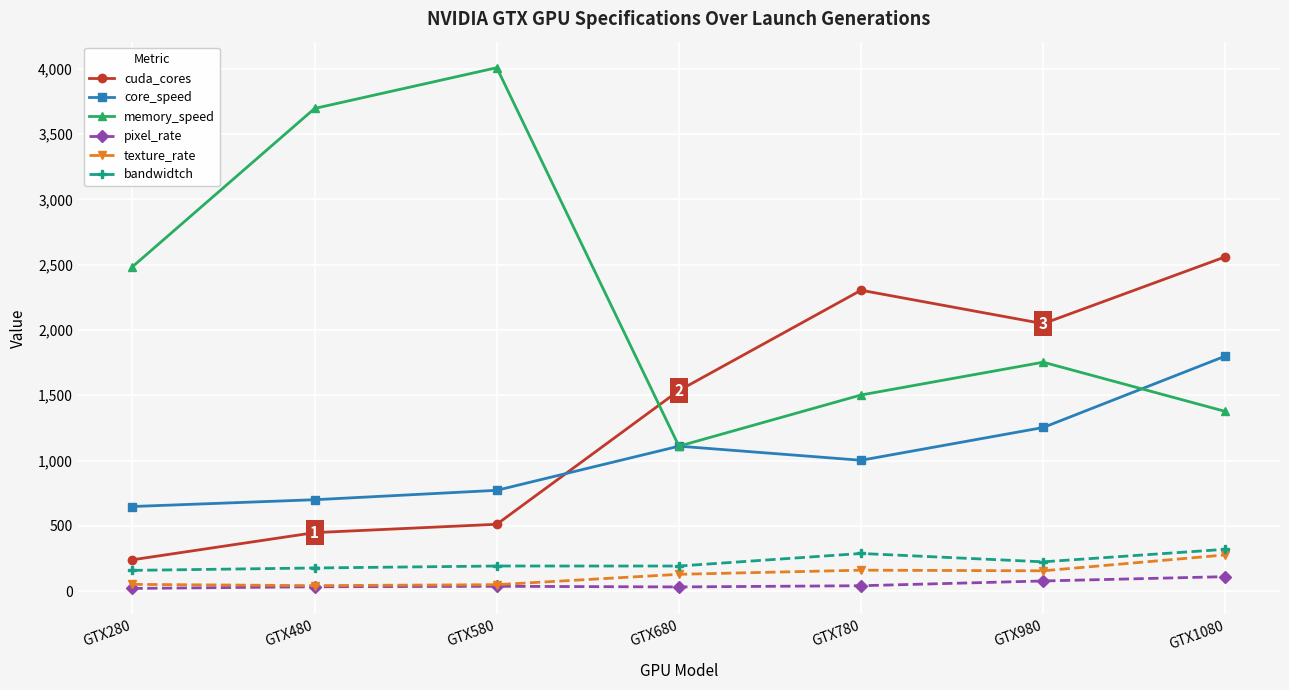

Which series has the widest spread of values?

memory_speed